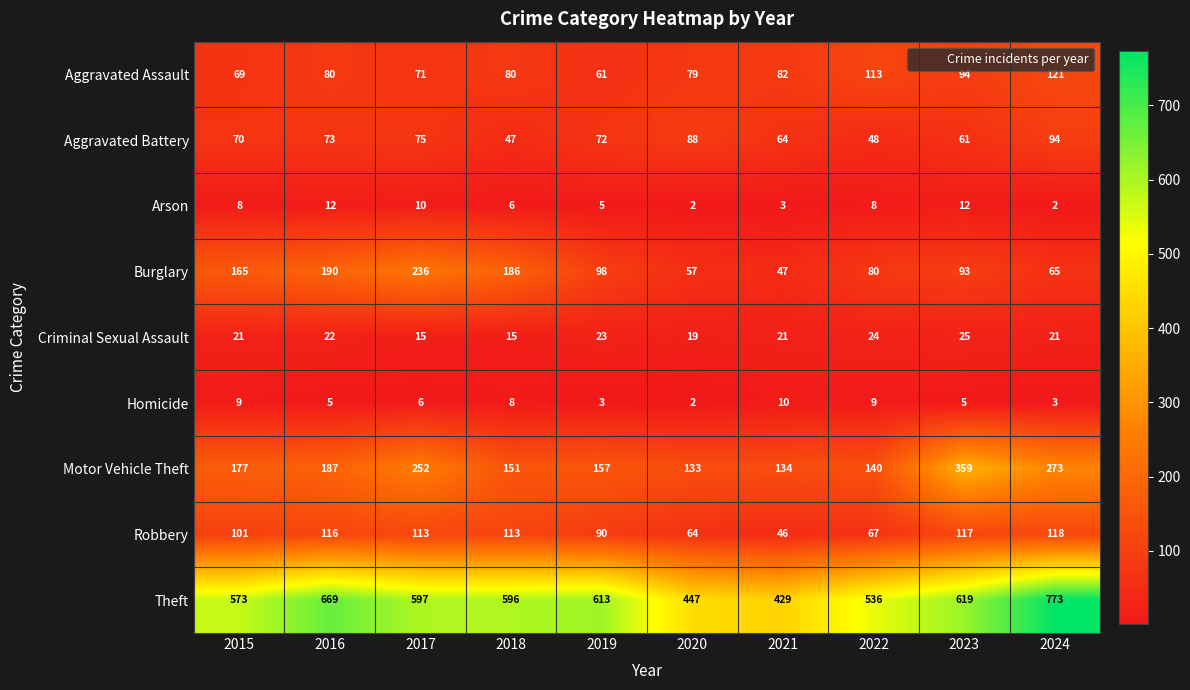

How many distinct data groups are displayed?

9